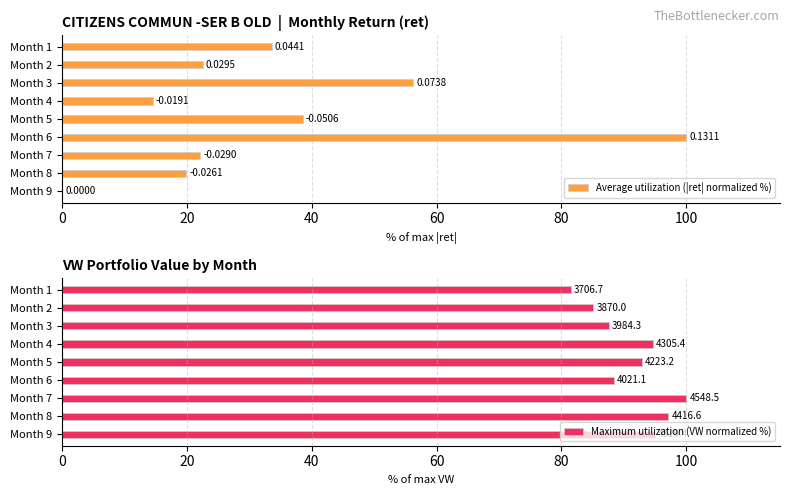

What is the sum of the Average utilization (|ret| normalized %) values at Month 2 and Month 9?

22.5